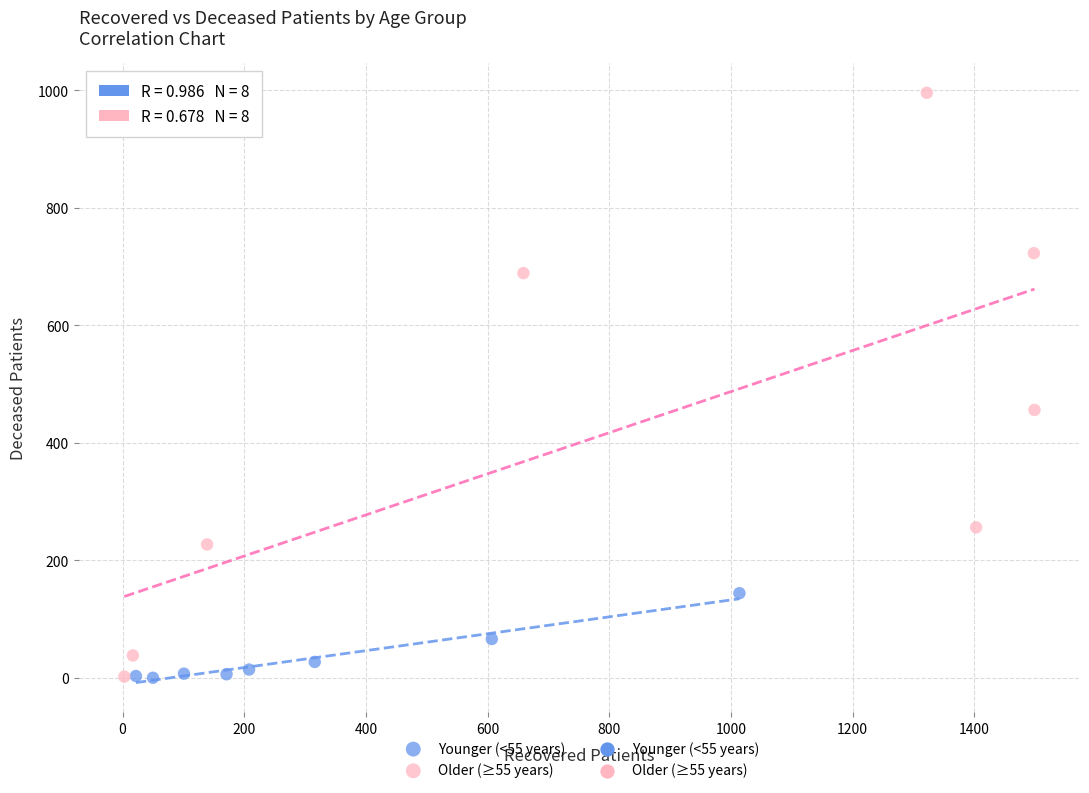

Which series contains the highest Y value?

Older (≥55 years)